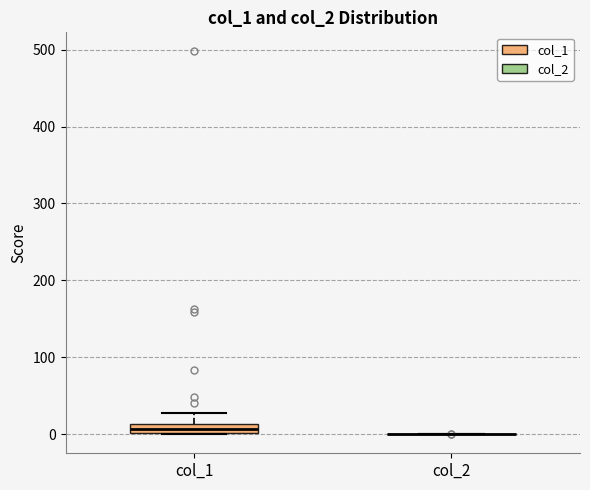

Where is the upper edge of the box for col_1 on the y-axis? The values are not printed on the chart, so give them approximately, as read against the axis.

10